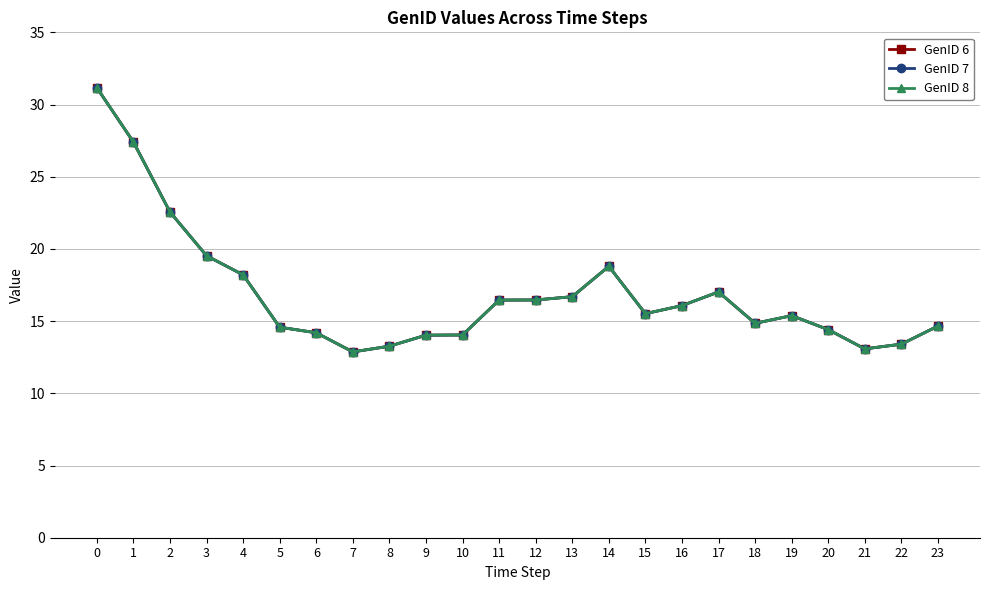

What is the average value of the GenID 8 series?

16.9